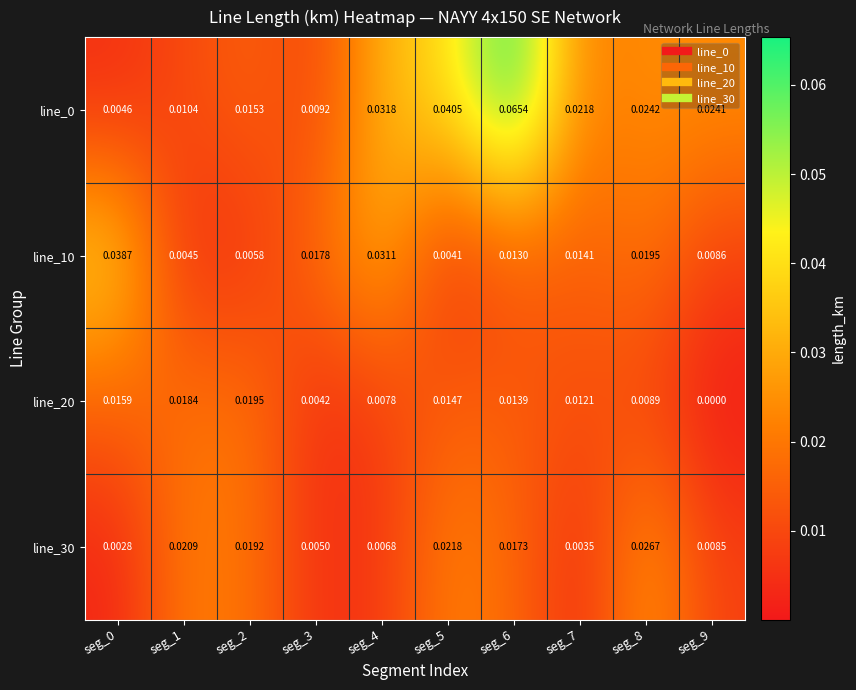

Is the value of line_10 at seg_5 greater than the value of line_30 at seg_9?

No